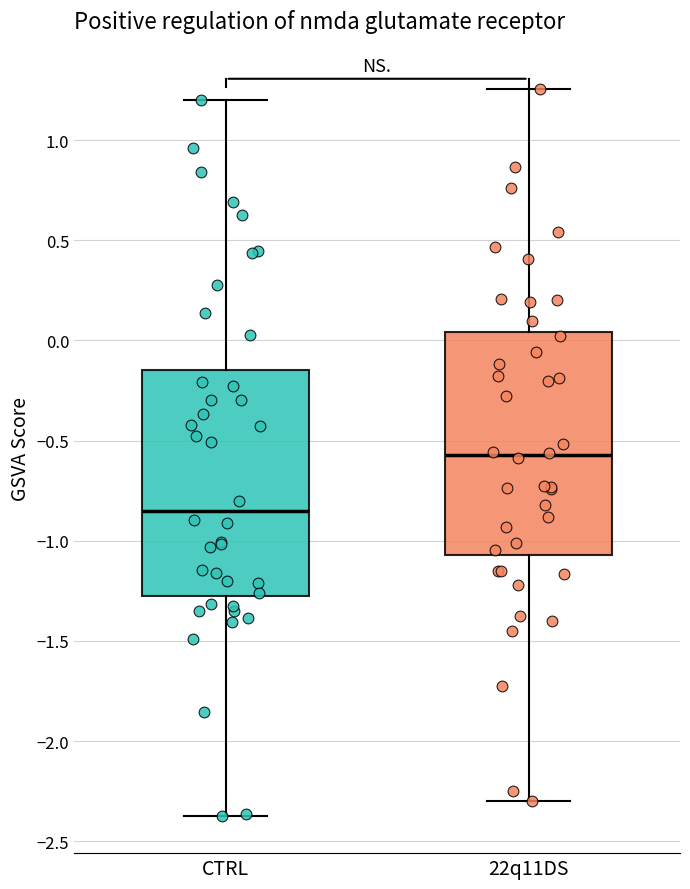

Where does the upper whisker of the box for CTRL end on the y-axis? The values are not printed on the chart, so give them approximately, as read against the axis.

1.20